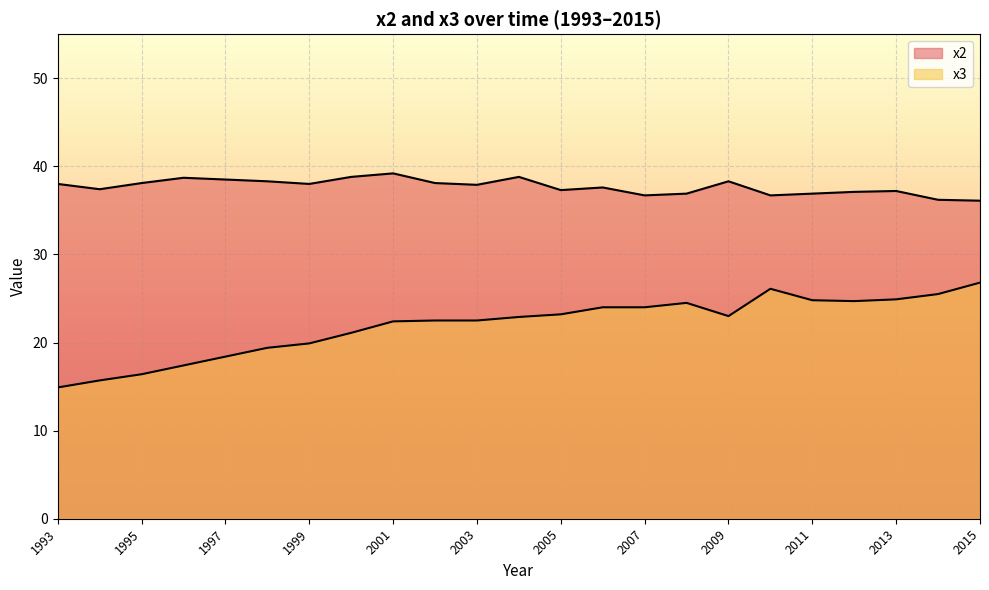

How many lines are shown in the chart?

2